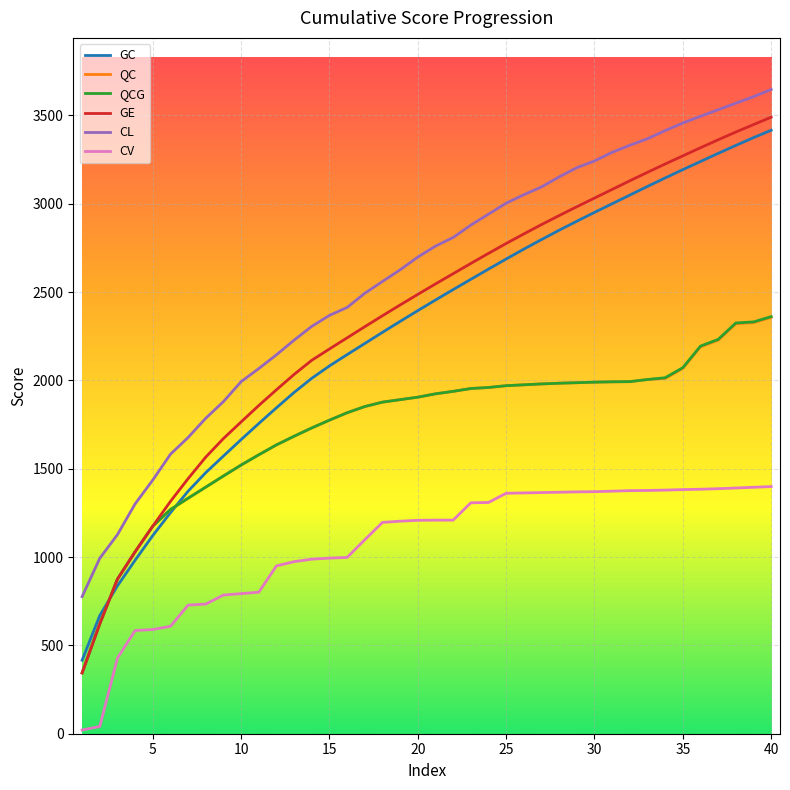

How many lines are shown in the chart?

6